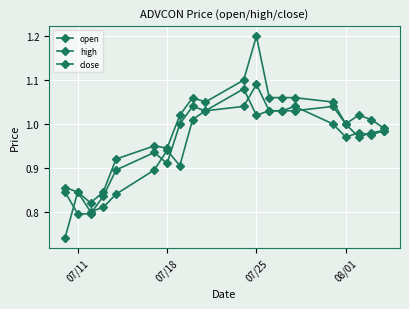

How many lines are shown in the chart?

3